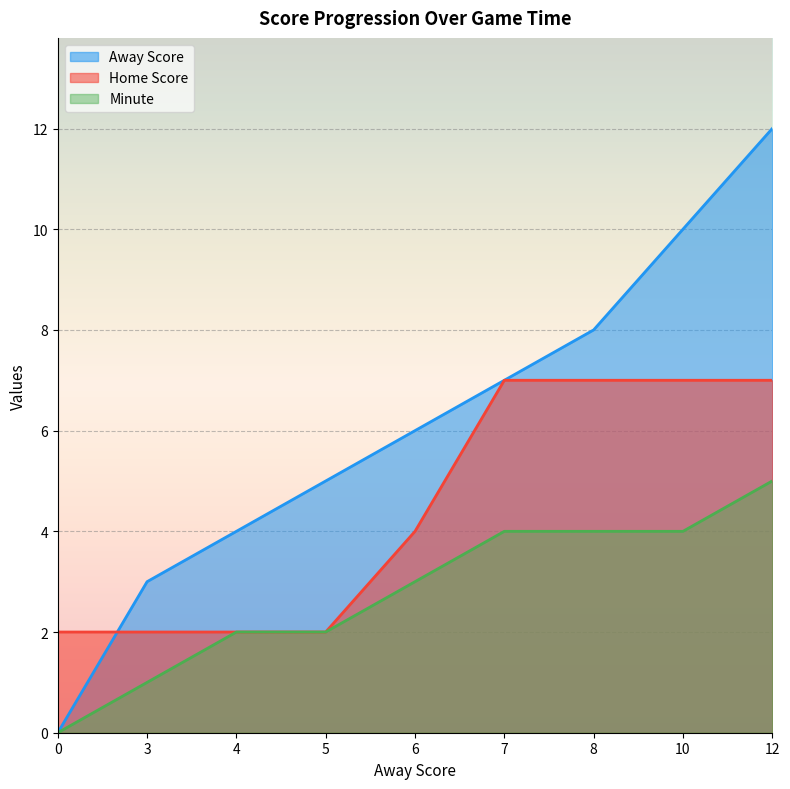

Reading left to right, what are all the values shown in this chart?

Away Score: 0=0	3=3	4=4	5=5	6=6	7=7	8=8	10=10	12=12
Home Score: 0=2	3=2	4=2	5=2	6=4	7=7	8=7	10=7	12=7
Minute: 0=0	3=1	4=2	5=2	6=3	7=4	8=4	10=4	12=5